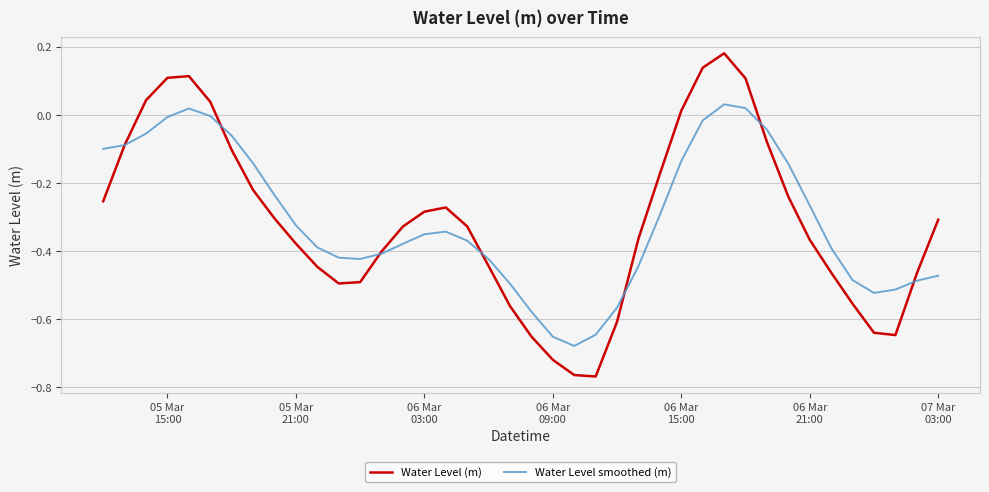

List the series in order of their peak value, lowest first.

Water Level smoothed (m), Water Level (m)